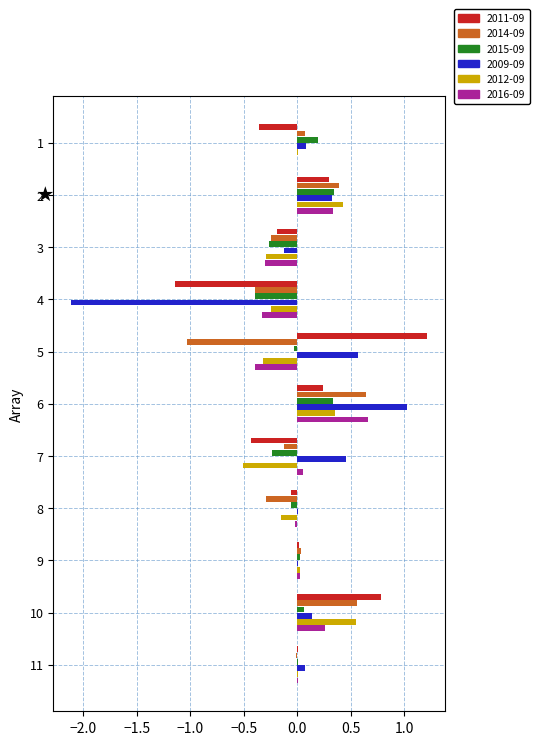

The value of 2011-09 at 10 is 0.8. True or false?

True